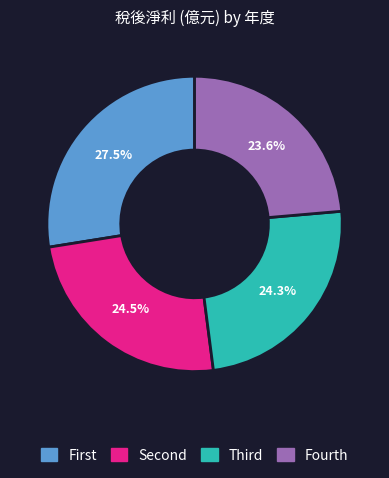

Does any single category account for the majority?

No